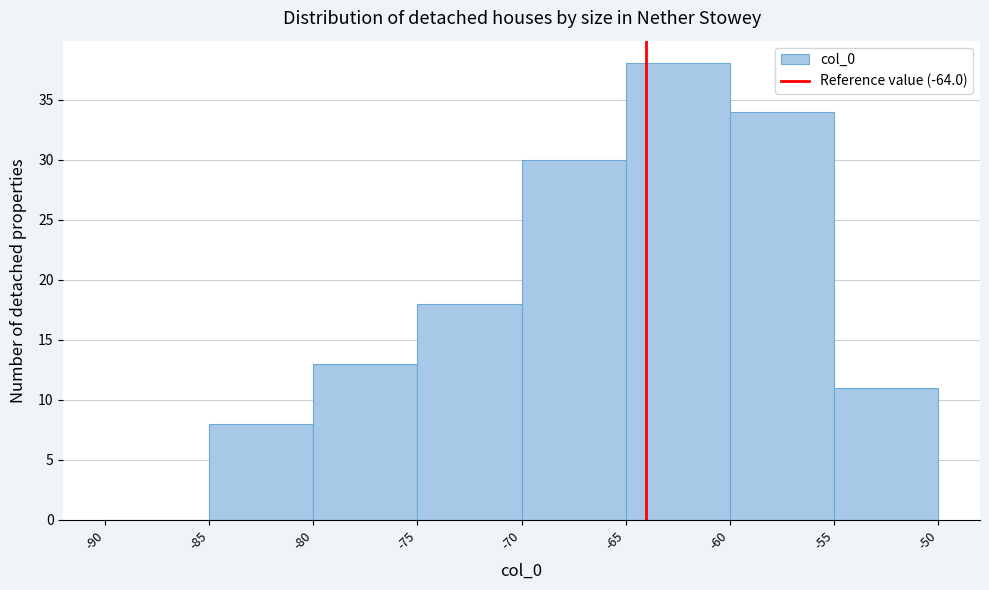

Reading left to right, transcribe this chart: for each bar, give the range it covers on the x-axis and its height. The values are not printed on the chart, so give them approximately, as read against the axis.

-90 to -85: 0
-85 to -80: 8
-80 to -75: 13
-75 to -70: 18
-70 to -65: 30
-65 to -60: 38
-60 to -55: 34
-55 to -50: 11